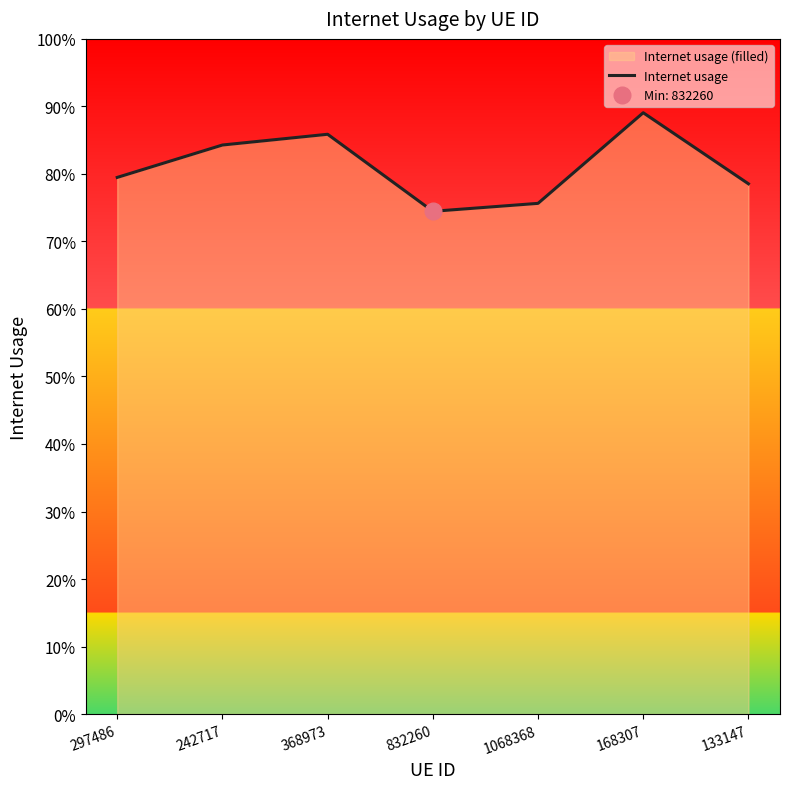

Read the value at 133147.

0.8